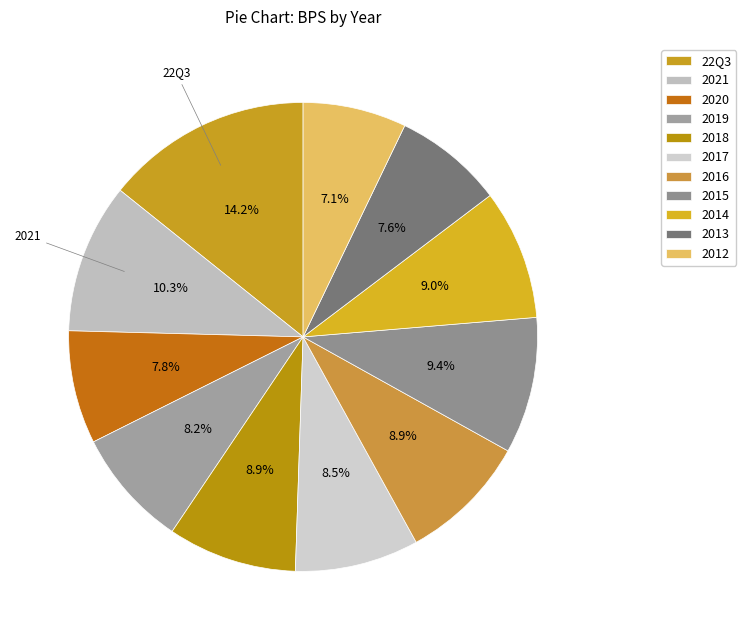

True or false: 2017 accounts for 9% of the total.

True